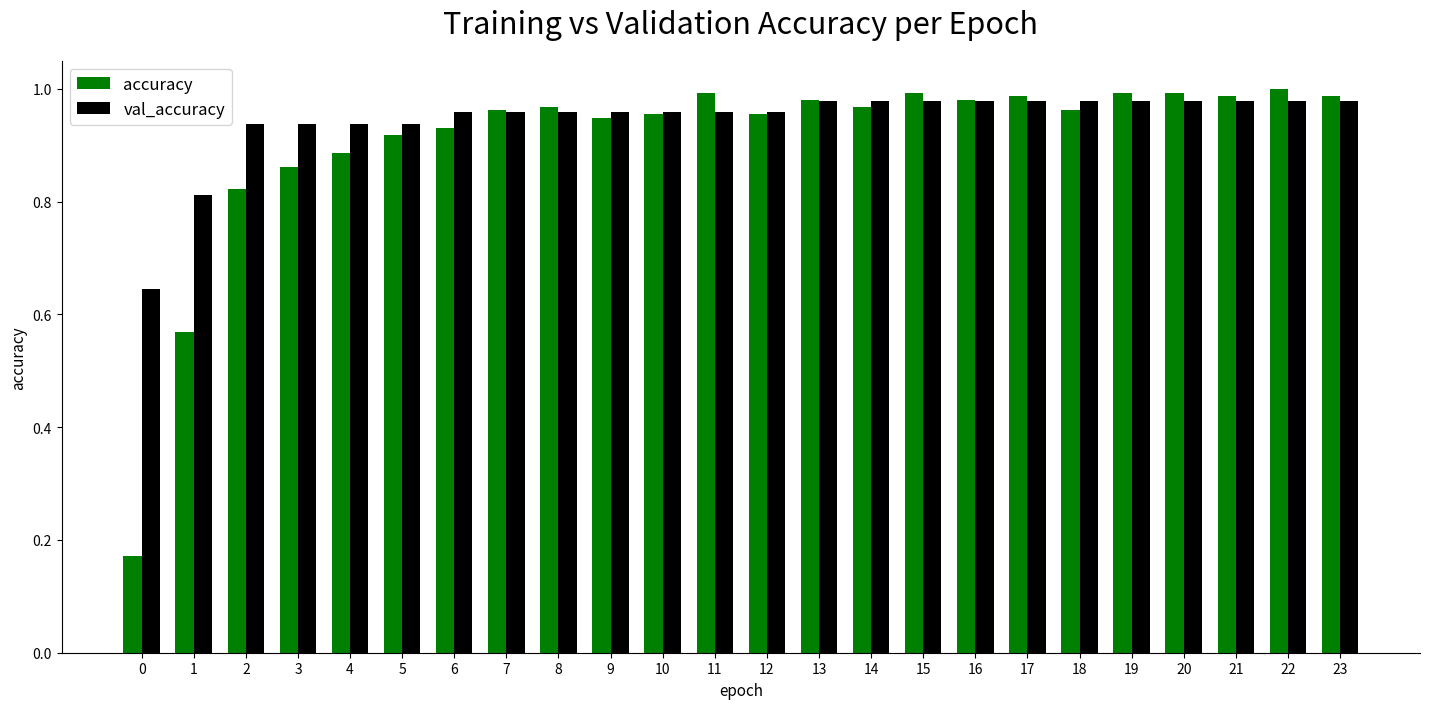

True or false: accuracy has a value of 0.3 at 6.

False